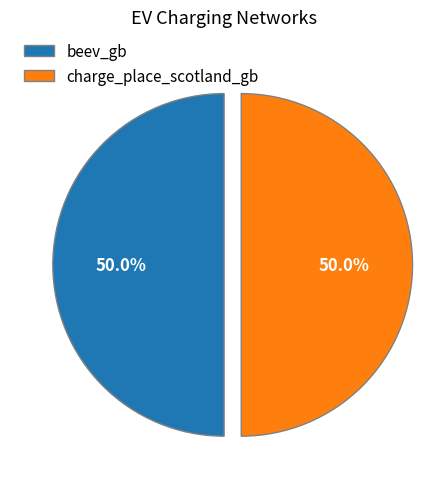

Approximately how many times larger is the value at beev_gb compared to charge_place_scotland_gb?

1.0